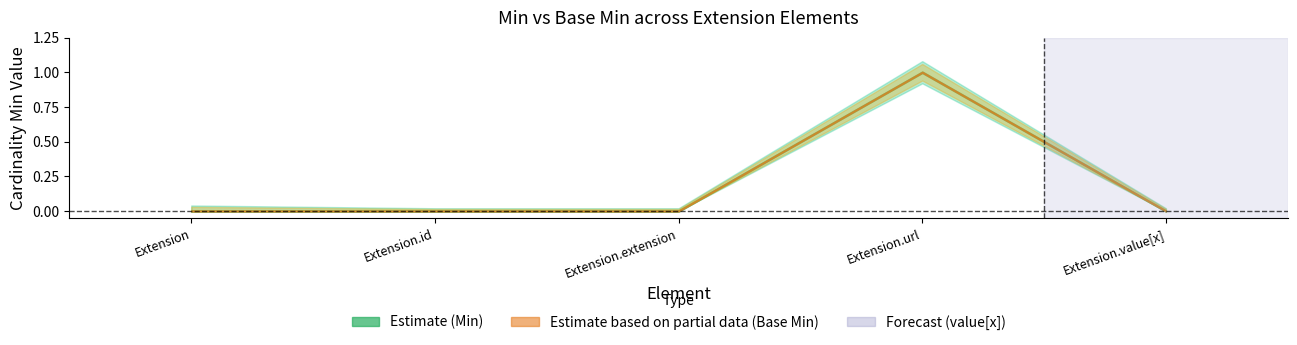

Between Extension.extension and Extension.id, which is larger?

Extension.extension